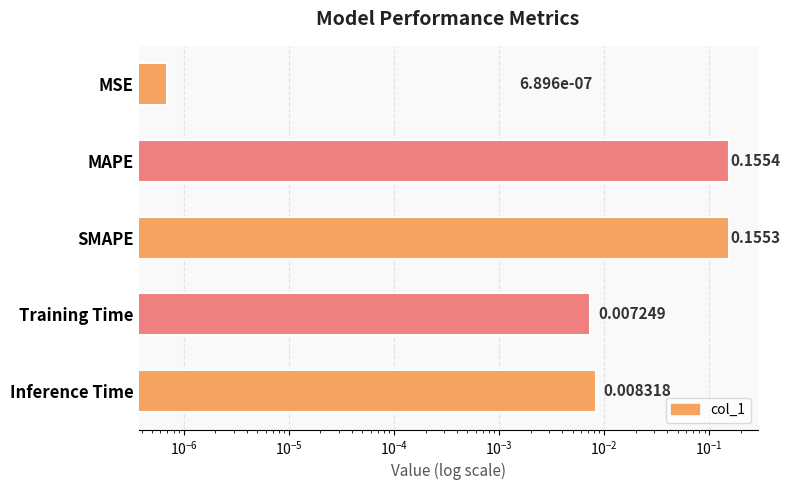

Rank the categories by value from lowest to highest.

MSE, Training Time, Inference Time, SMAPE, MAPE